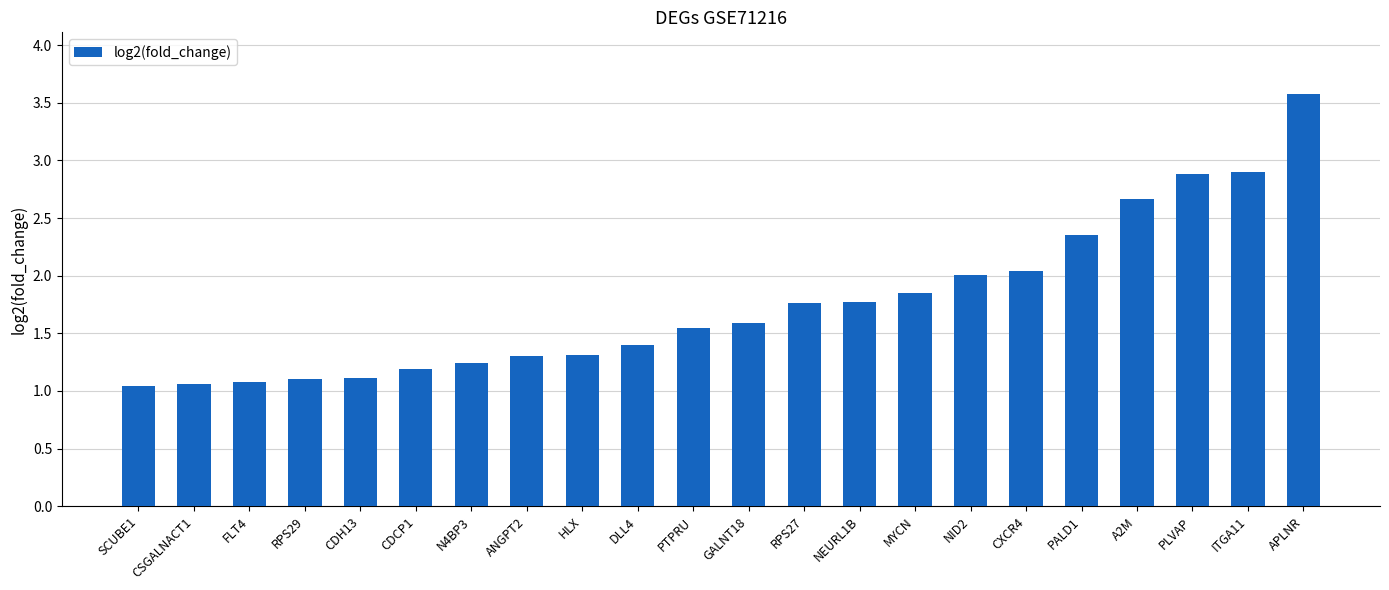

True or false: the data shows 4.8 at ITGA11.

False